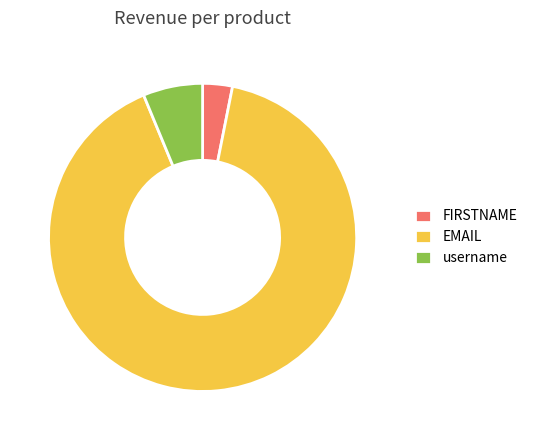

Which slice is the largest?

EMAIL